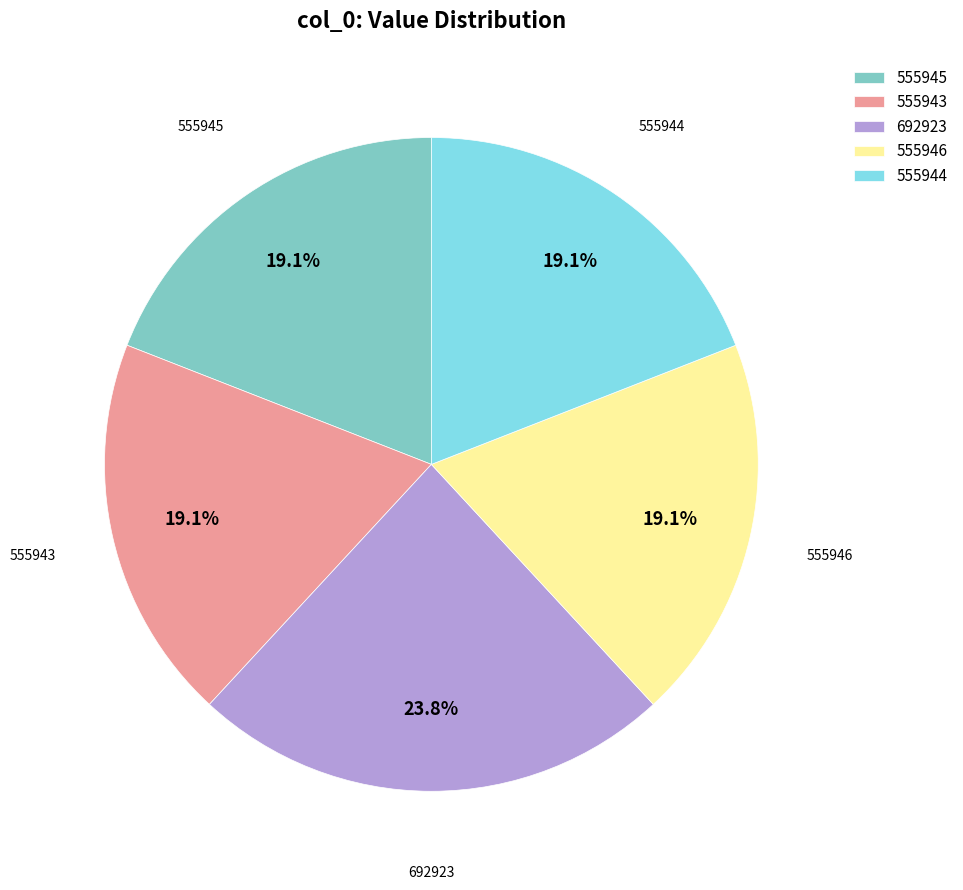

To the nearest percent, what percentage of the pie is 555946?

19%